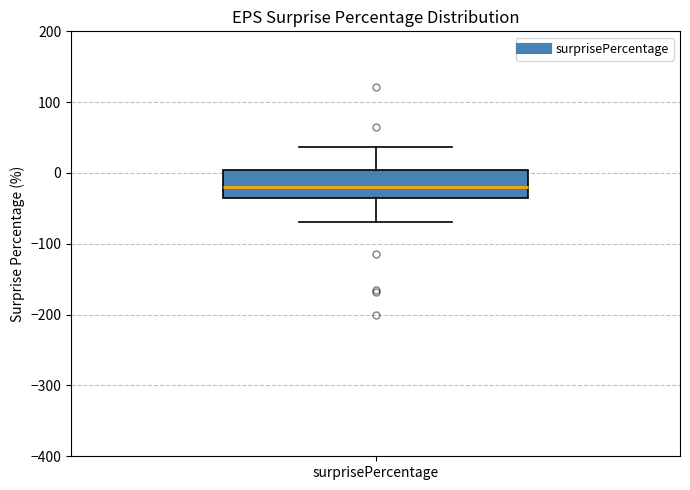

Transcribe this box plot: give where the median line is, the range the box spans, and where the two whiskers end, as read against the y-axis. The values are not printed on the chart, so give them approximately, as read against the axis.

median -20, box -30 to 0, whiskers -70 to 40